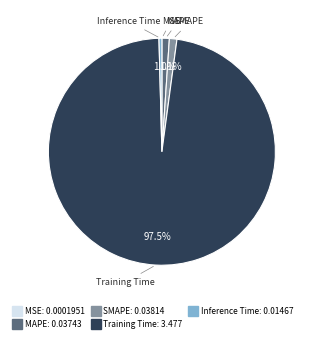

What percentage is NOT represented by SMAPE?

98.9%